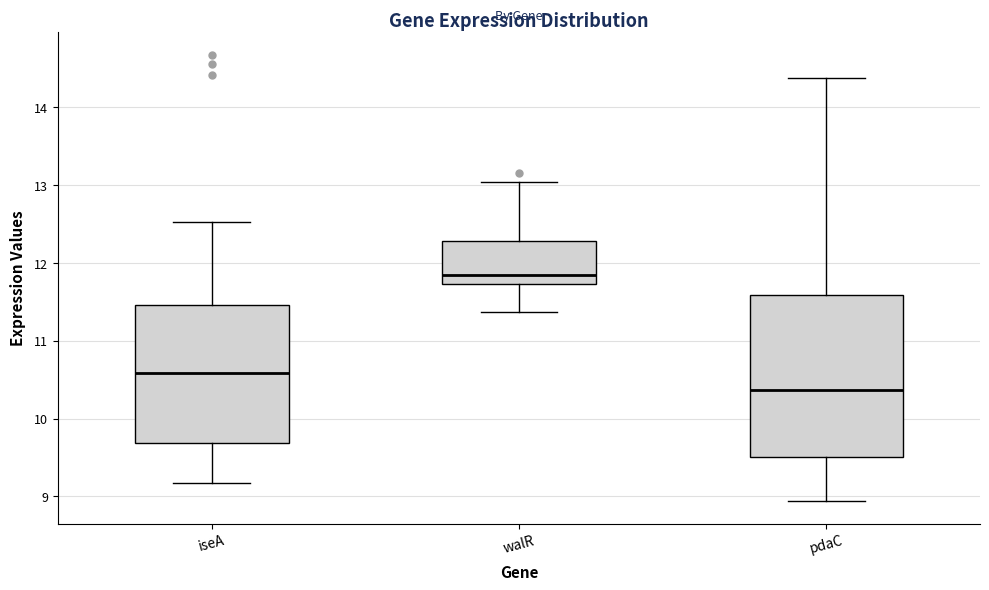

Which box has the highest median line?

walR